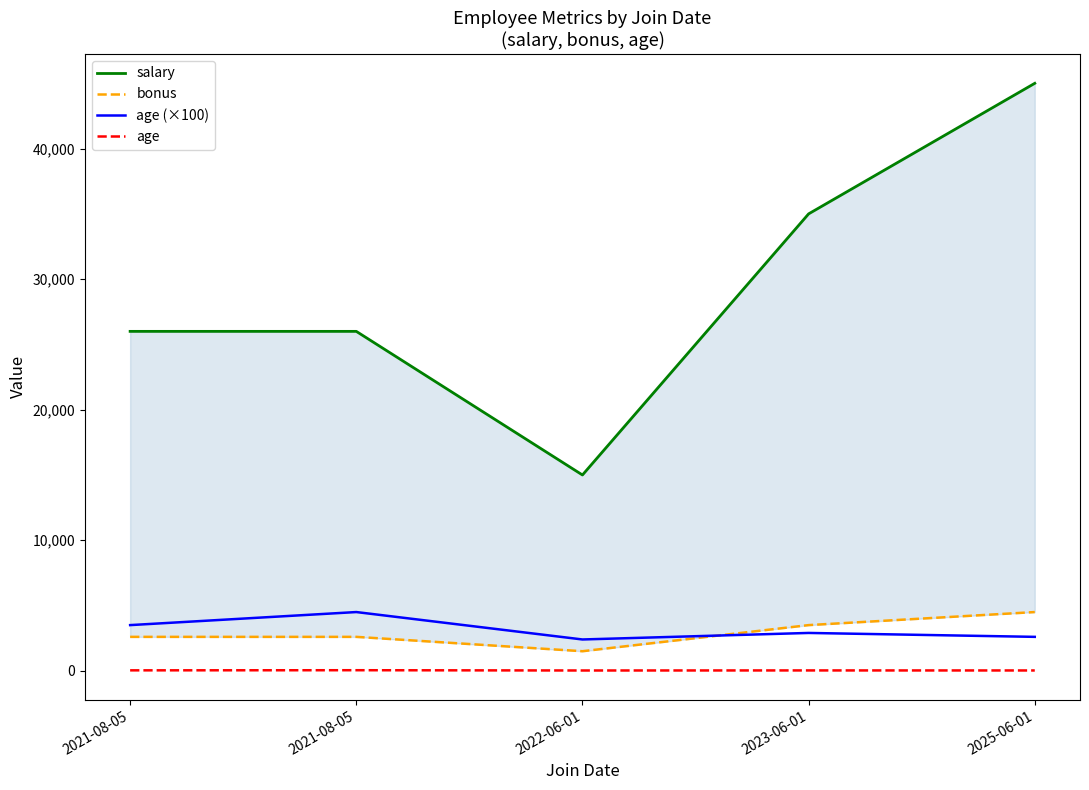

Reading left to right, extract all data points from this chart.

salary: 2021-08-05=26000	2021-08-05=26000	2022-06-01=15000	2023-06-01=35000	2025-06-01=45000
bonus: 2021-08-05=2600	2021-08-05=2600	2022-06-01=1500	2023-06-01=3500	2025-06-01=4500
age (×100): 2021-08-05=3500	2021-08-05=4500	2022-06-01=2400	2023-06-01=2900	2025-06-01=2600
age: 2021-08-05=35	2021-08-05=45	2022-06-01=24	2023-06-01=29	2025-06-01=26